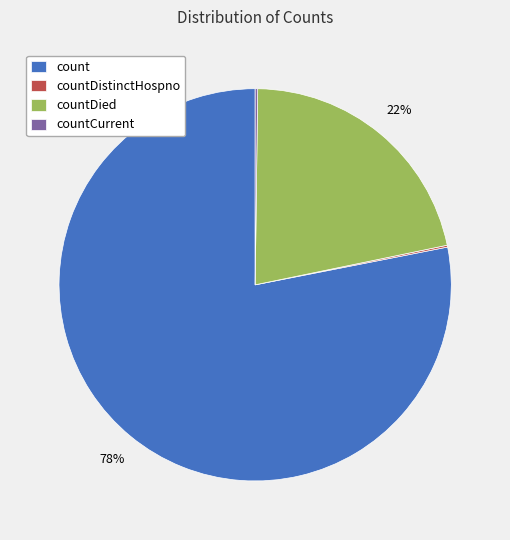

Does countDied represent more than half of the total?

No